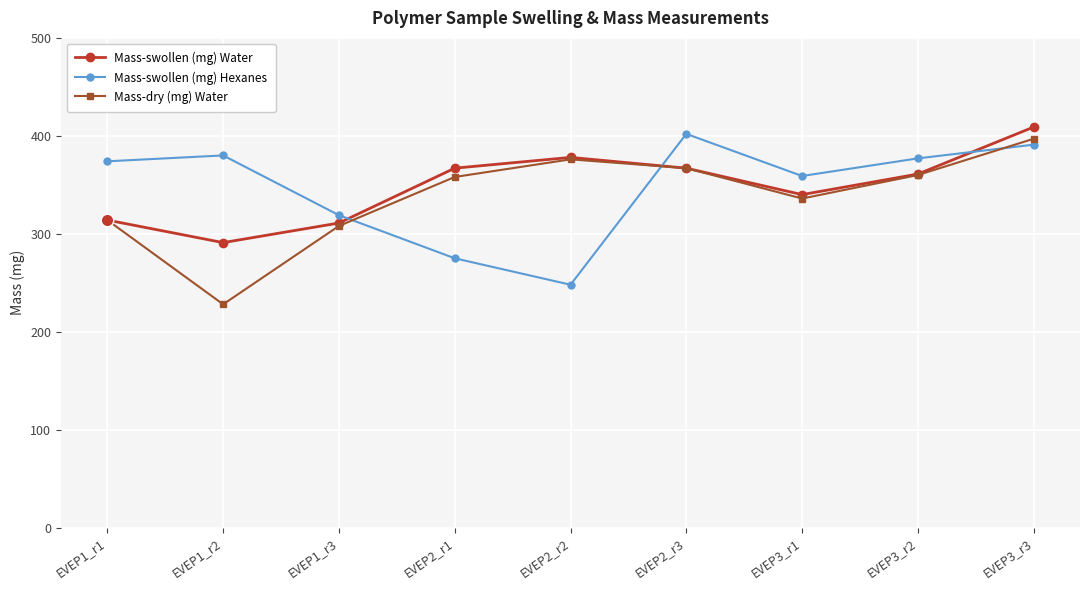

True or false: Mass-swollen (mg) Hexanes and Mass-dry (mg) Water intersect in this chart.

True